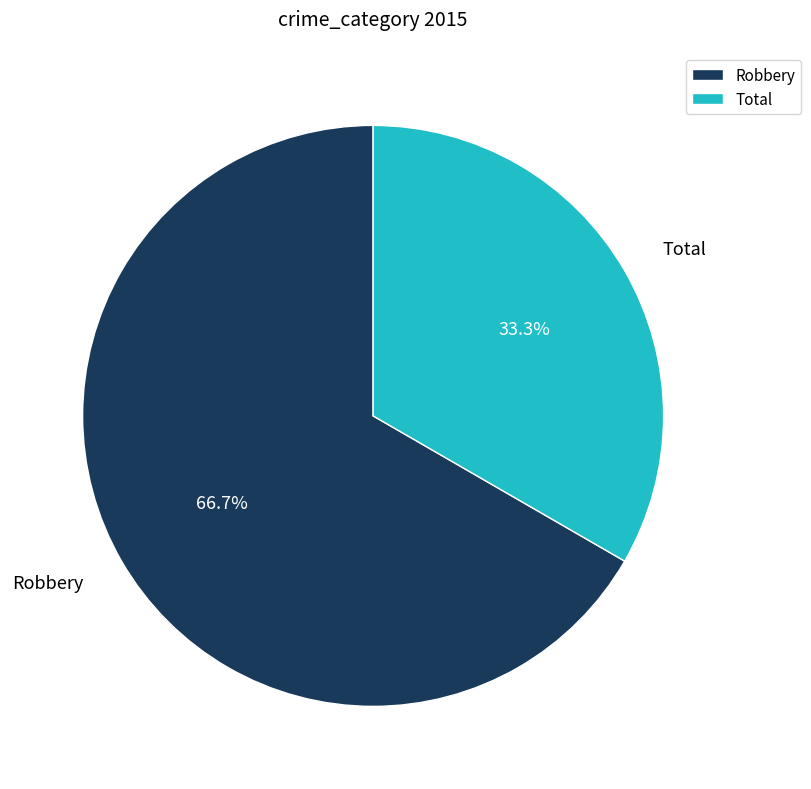

Rank the categories by value from highest to lowest.

Robbery, Total